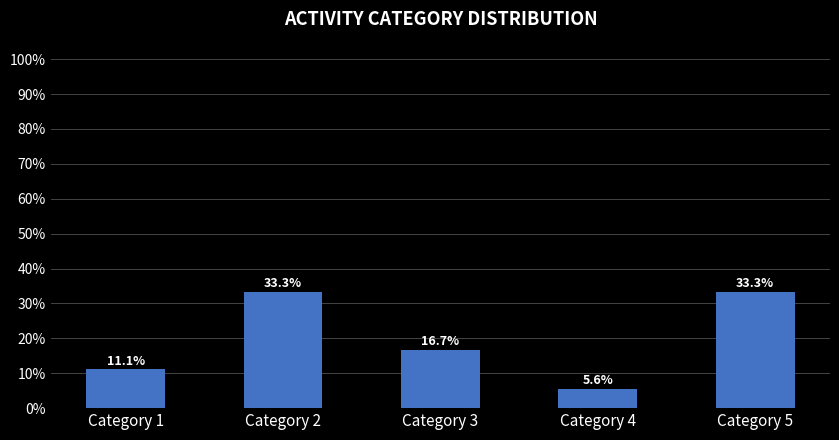

Reading left to right, list all the values displayed in this chart.

Category 1=11.1	Category 2=33.3	Category 3=16.7	Category 4=5.6	Category 5=33.3